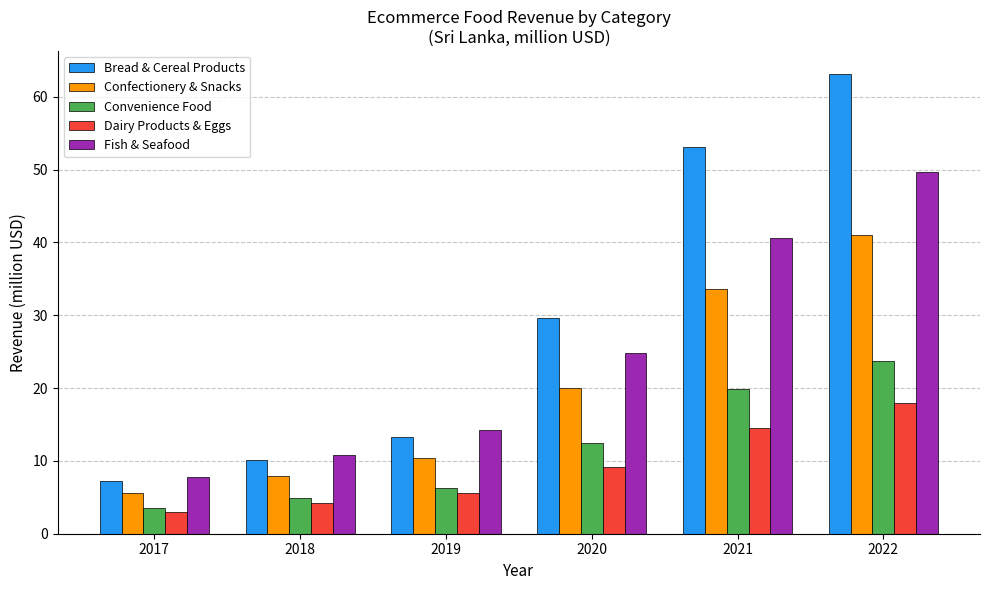

What is the difference between the maximum and minimum values in the Convenience Food series?

20.2